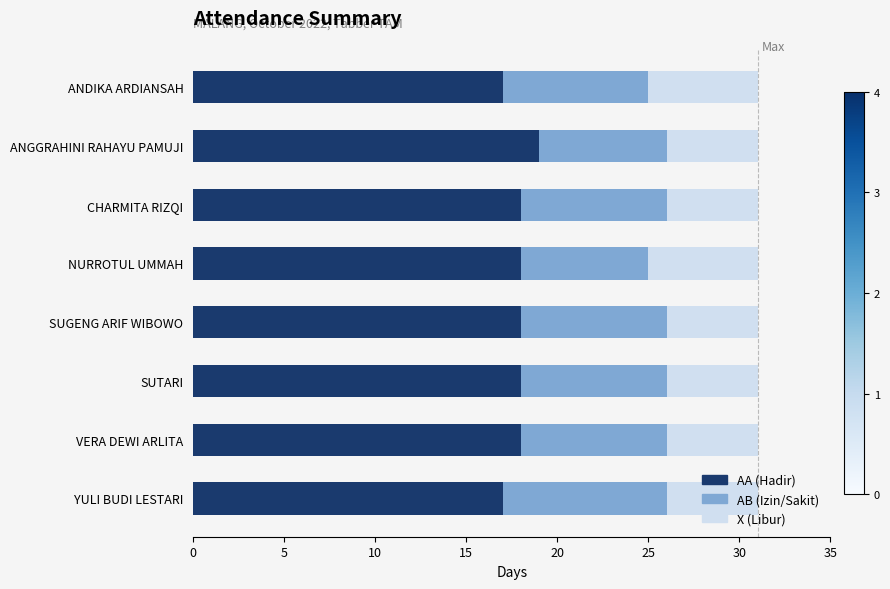

What is the total value across all series at CHARMITA RIZQI?

31